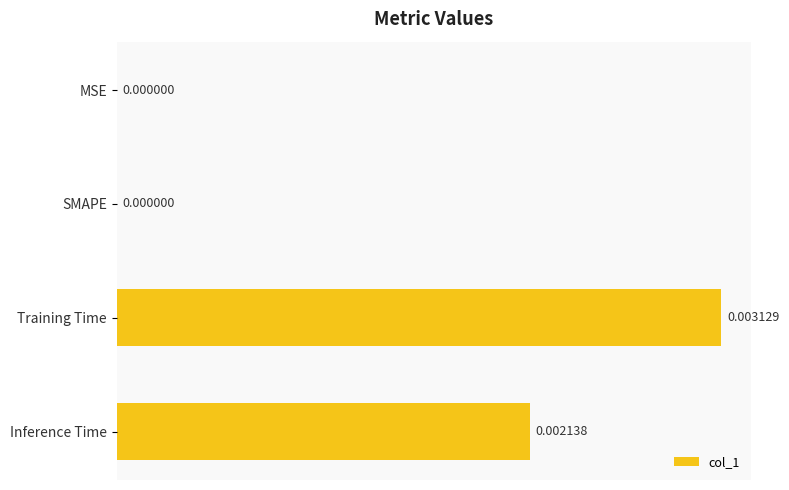

At which category does the chart reach its peak across all series?

Training Time